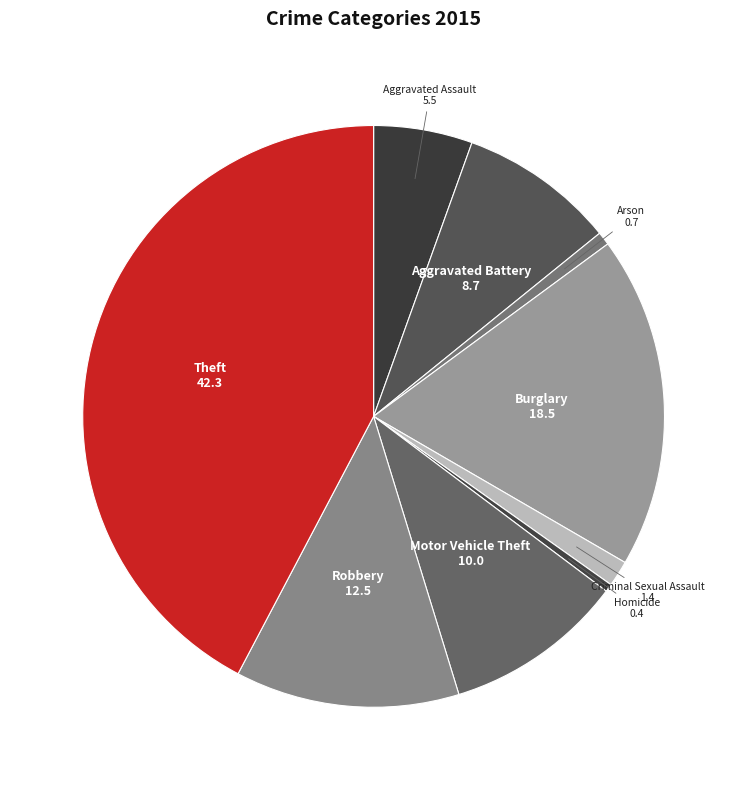

How many slices are in this pie chart?

9